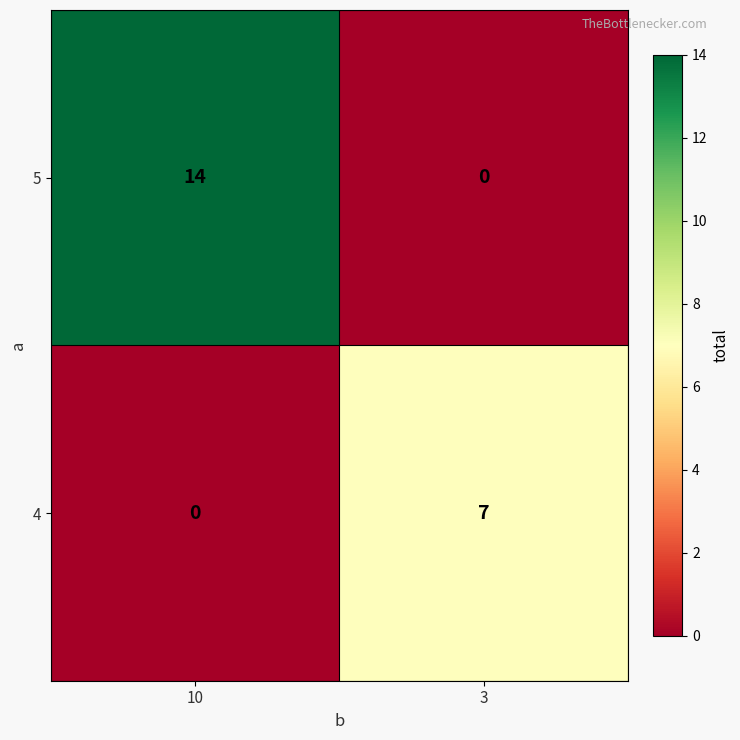

Which series changed the most between 10 and 3?

5